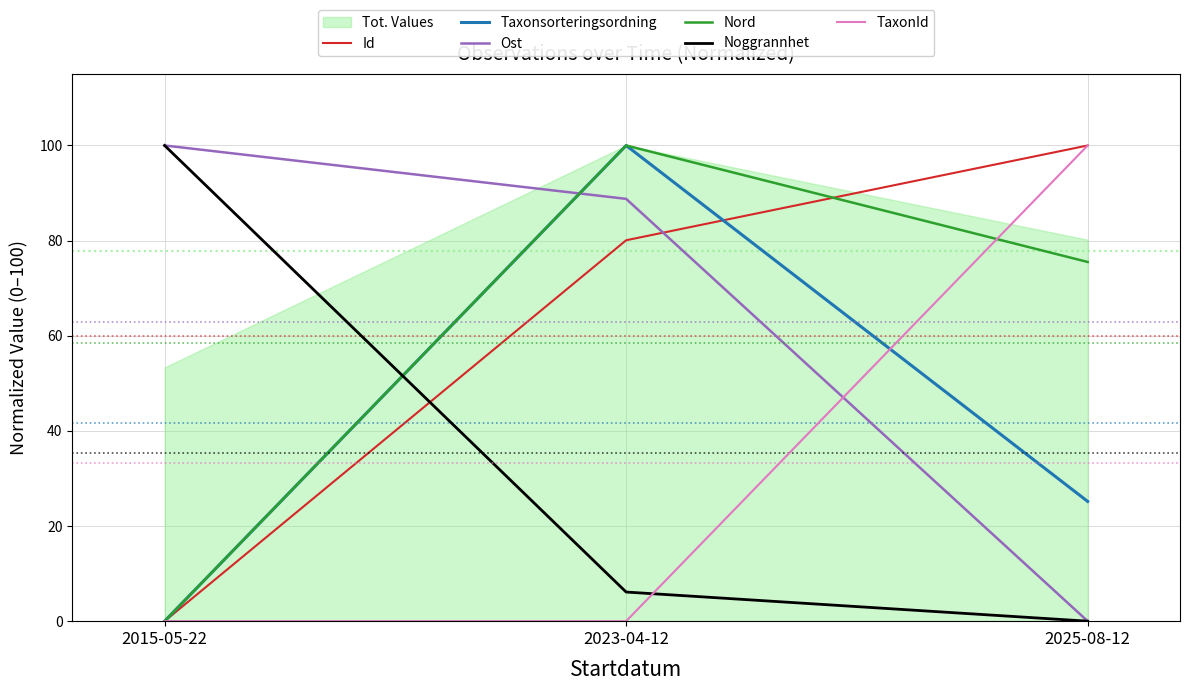

What is the difference between the highest and lowest values at 2023-04-12?

100.0